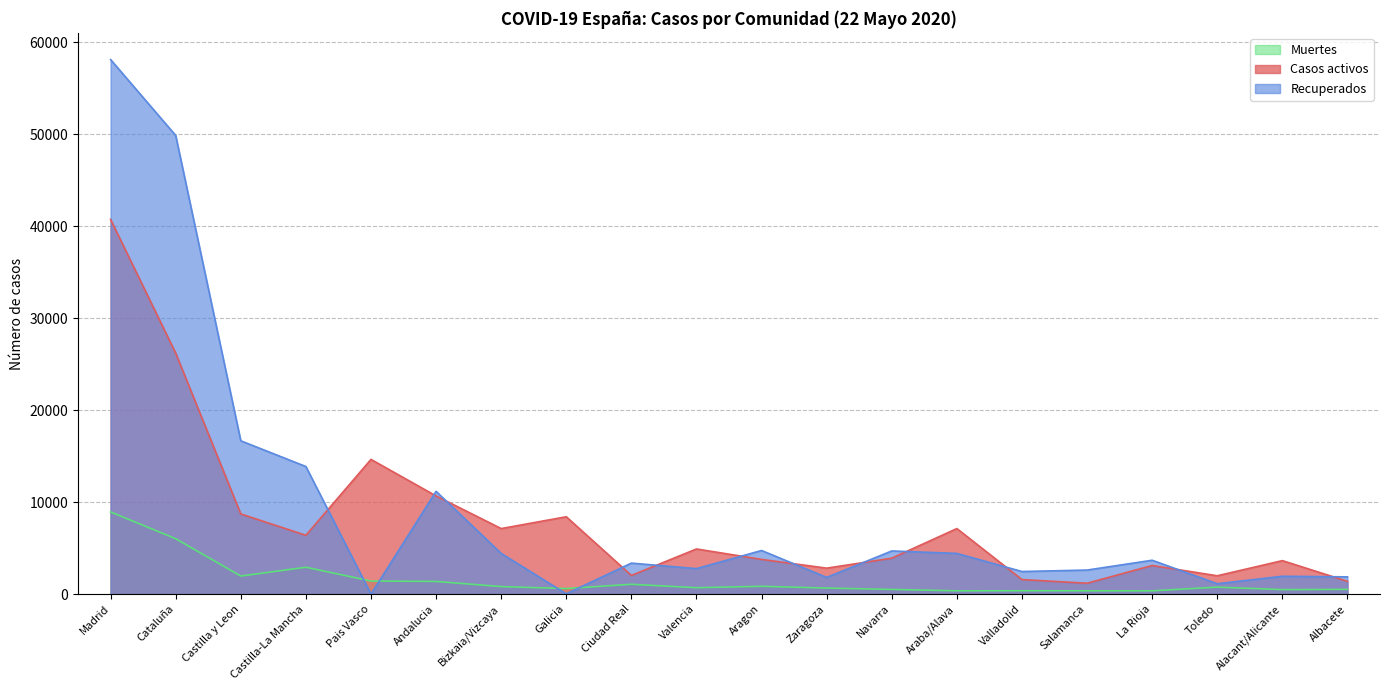

Between Pais Vasco and Zaragoza, which is larger?

Pais Vasco